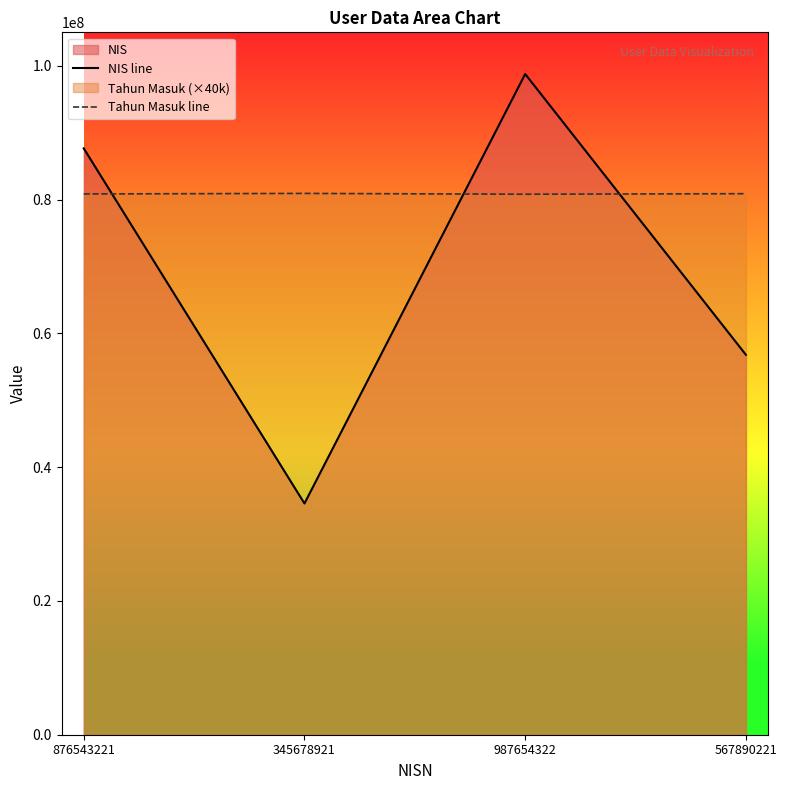

List the labels in order of Tahun Masuk line value, smallest first.

987654322, 876543221, 567890221, 345678921